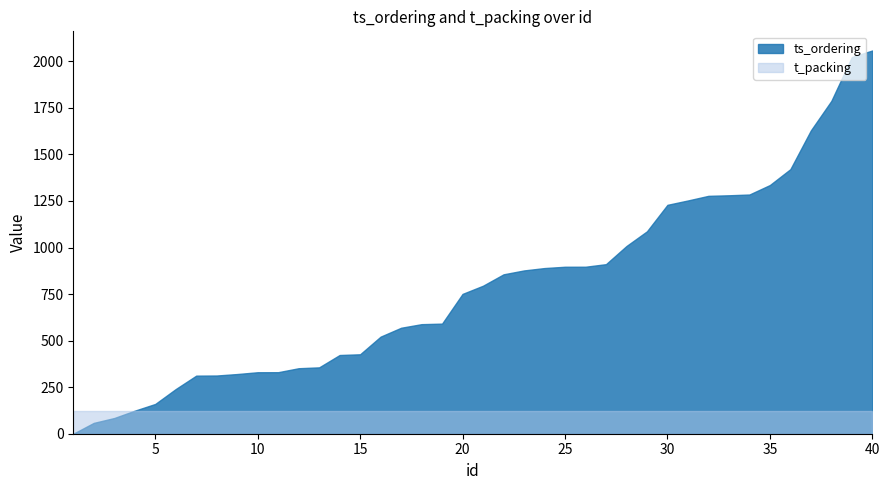

What is the value of the t_packing point at the 13th from the left?

120.0